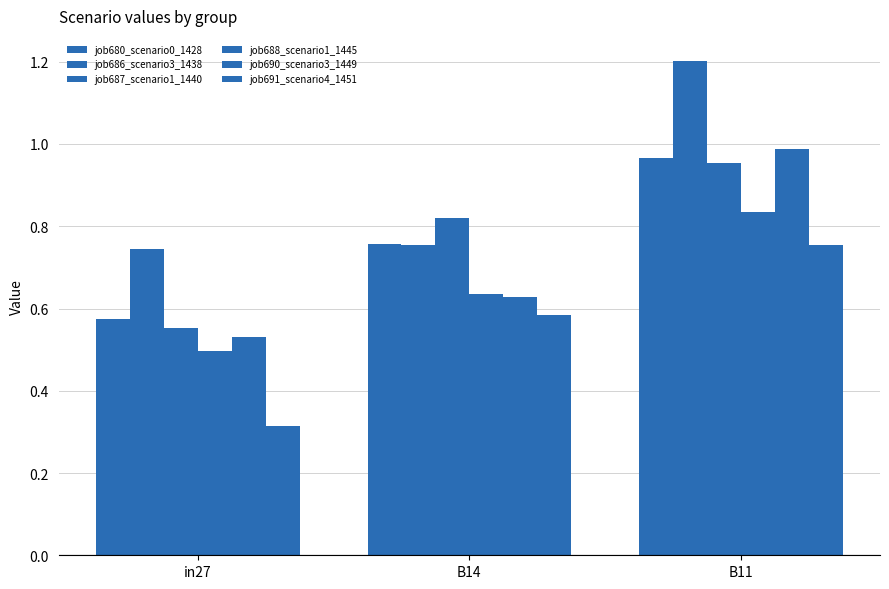

Is it true that job680_scenario0_1428 equals 1.1 at B14?

False